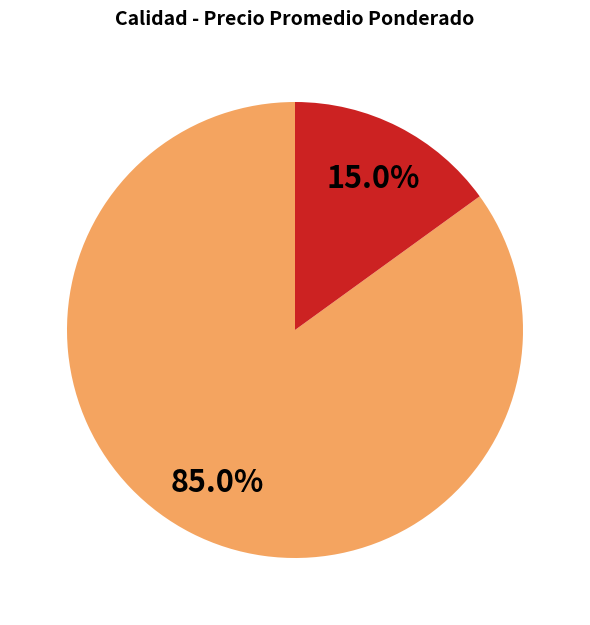

How many segments does this pie chart have?

2